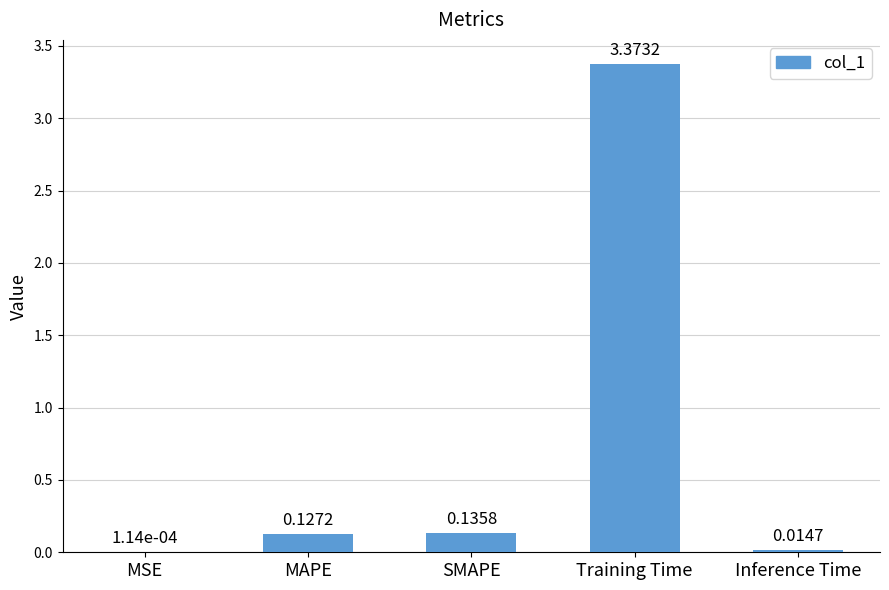

Between Inference Time and Training Time, which is larger?

Training Time